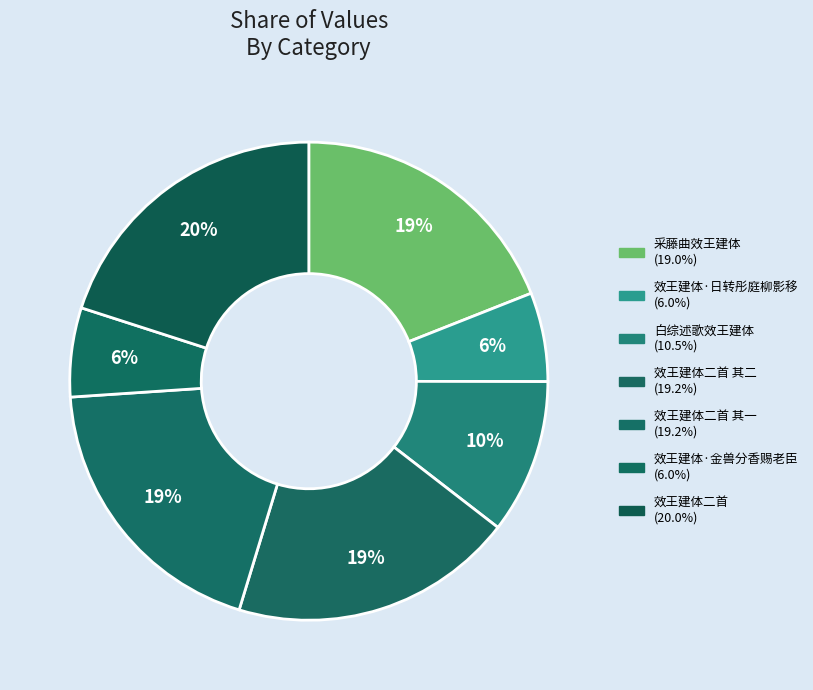

How many slices are in this pie chart?

7